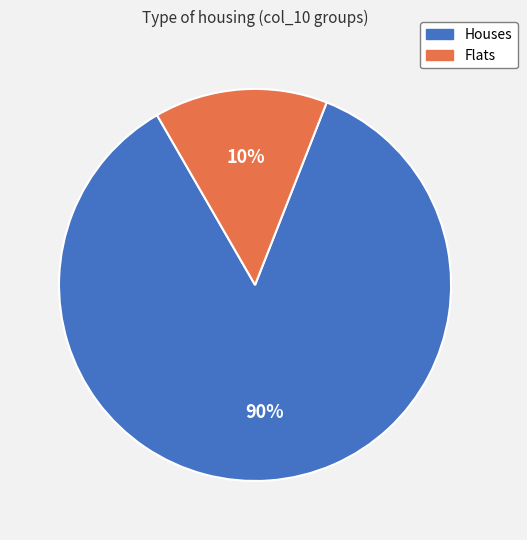

What portion of the pie excludes 6?

14.3%